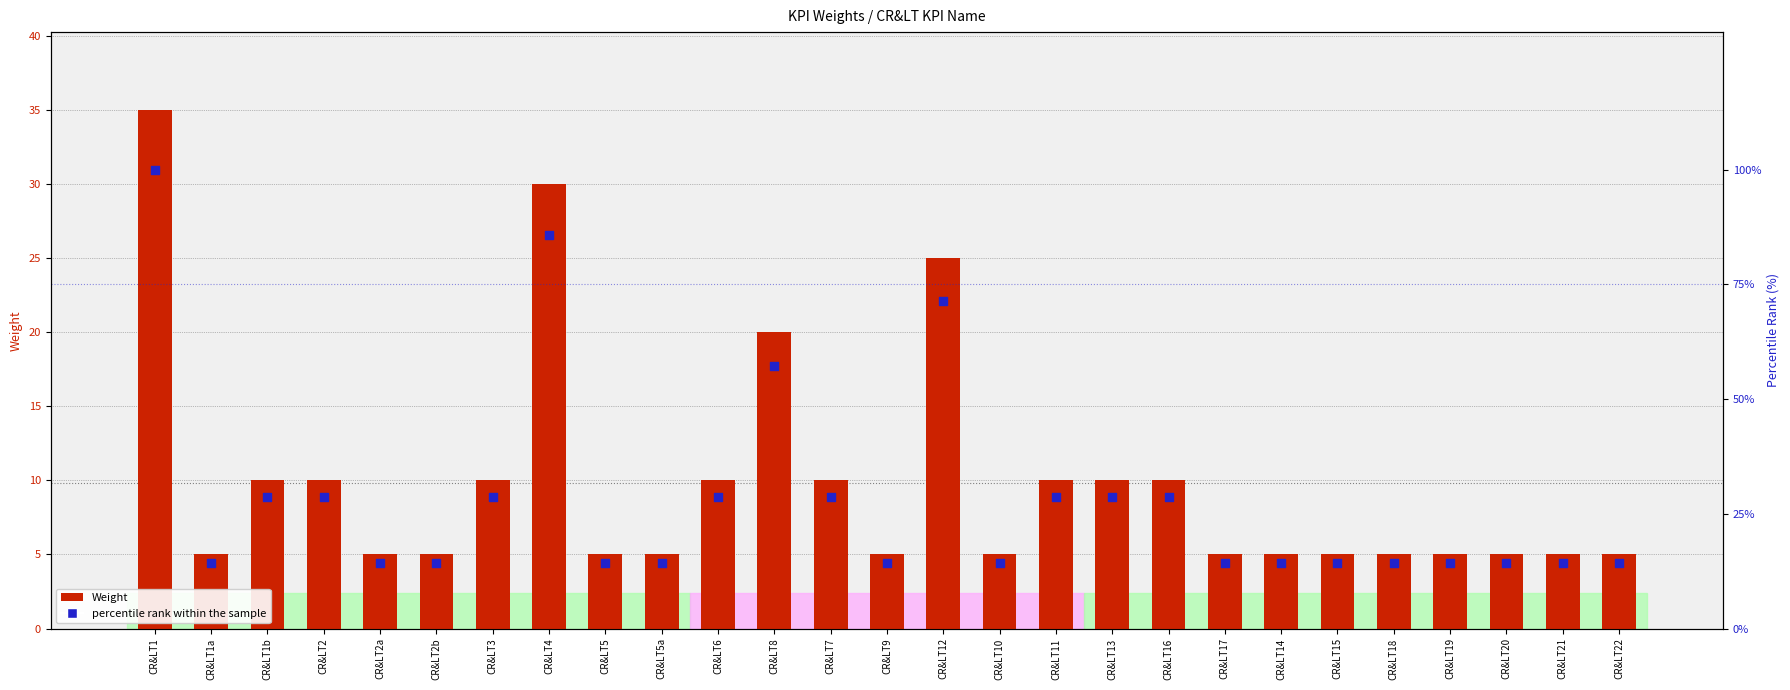

Which series has the largest Y range (max minus min)?

percentile rank within the sample